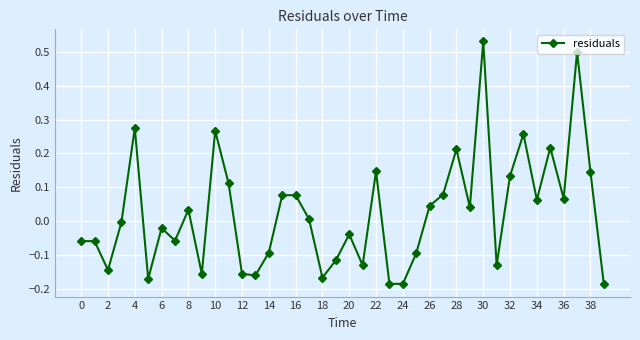

What is the difference between the maximum and minimum values?

0.7